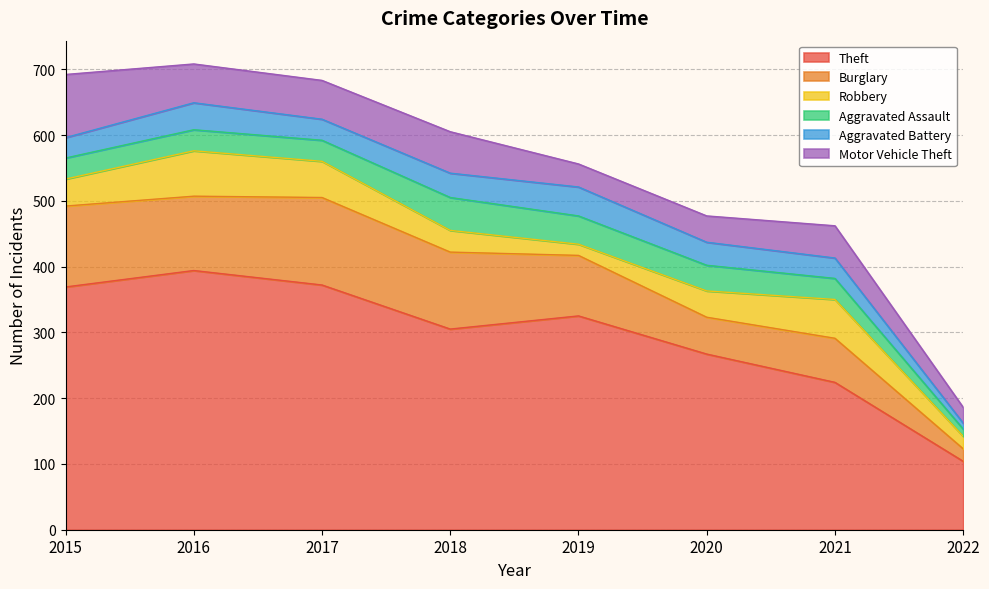

What is the difference between the second highest and minimum values in the Aggravated Assault series?

32